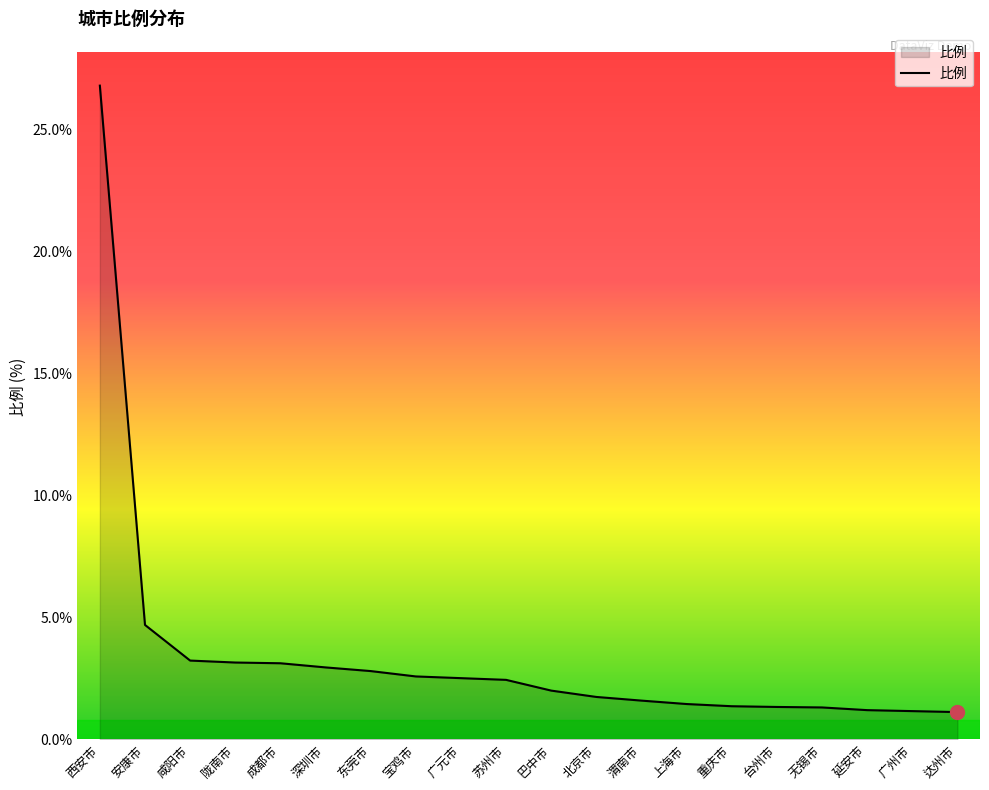

What position from the left is 深圳市?

6